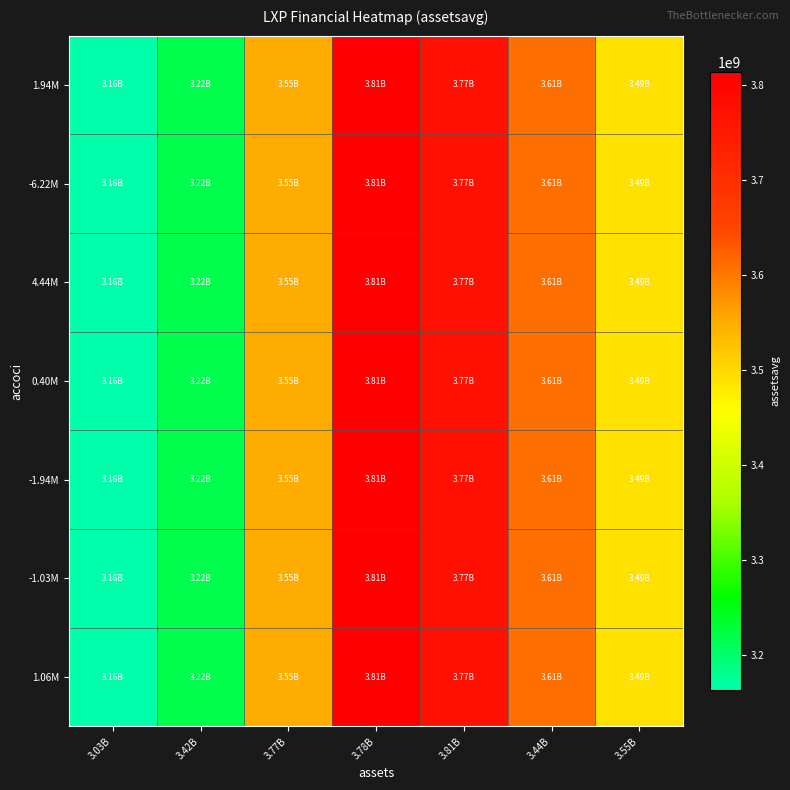

Reading left to right, transcribe all the data shown in this chart.

1.94M: 3.03B=3163198750	3.42B=3217300250	3.77B=3551086000	3.78B=3814091250	3.81B=3773995750	3.44B=3610552750	3.55B=3490421000
-6.22M: 3.03B=3163198750	3.42B=3217300250	3.77B=3551086000	3.78B=3814091250	3.81B=3773995750	3.44B=3610552750	3.55B=3490421000
4.44M: 3.03B=3163198750	3.42B=3217300250	3.77B=3551086000	3.78B=3814091250	3.81B=3773995750	3.44B=3610552750	3.55B=3490421000
0.40M: 3.03B=3163198750	3.42B=3217300250	3.77B=3551086000	3.78B=3814091250	3.81B=3773995750	3.44B=3610552750	3.55B=3490421000
-1.94M: 3.03B=3163198750	3.42B=3217300250	3.77B=3551086000	3.78B=3814091250	3.81B=3773995750	3.44B=3610552750	3.55B=3490421000
-1.03M: 3.03B=3163198750	3.42B=3217300250	3.77B=3551086000	3.78B=3814091250	3.81B=3773995750	3.44B=3610552750	3.55B=3490421000
1.06M: 3.03B=3163198750	3.42B=3217300250	3.77B=3551086000	3.78B=3814091250	3.81B=3773995750	3.44B=3610552750	3.55B=3490421000